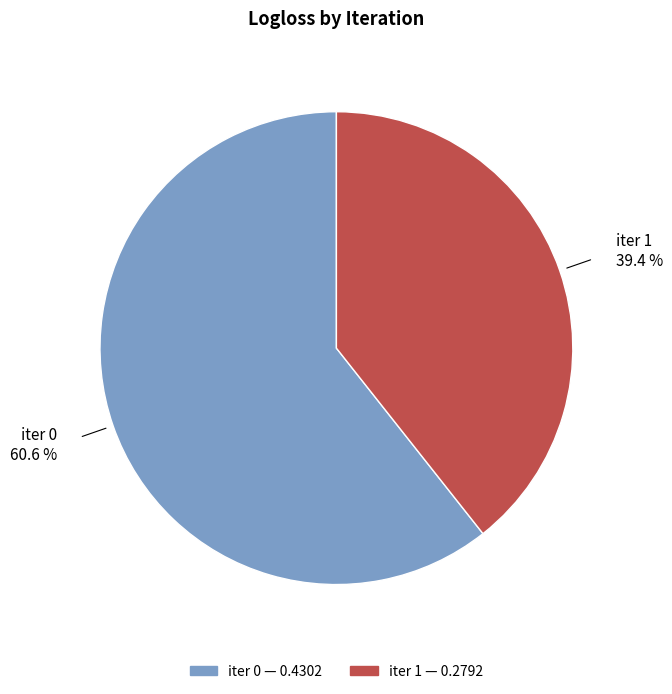

Does any single category account for the majority?

Yes